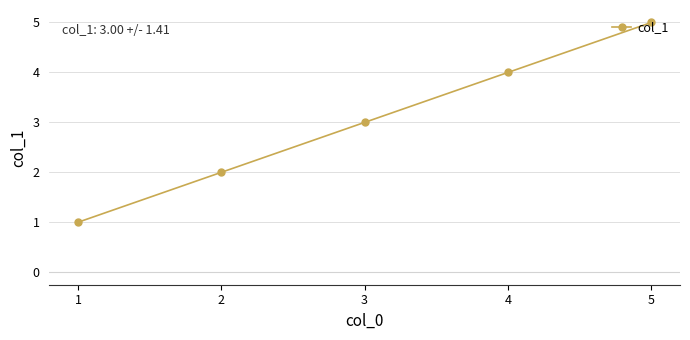

Reading right to left, extract all data points from this chart.

5=5	4=4	3=3	2=2	1=1